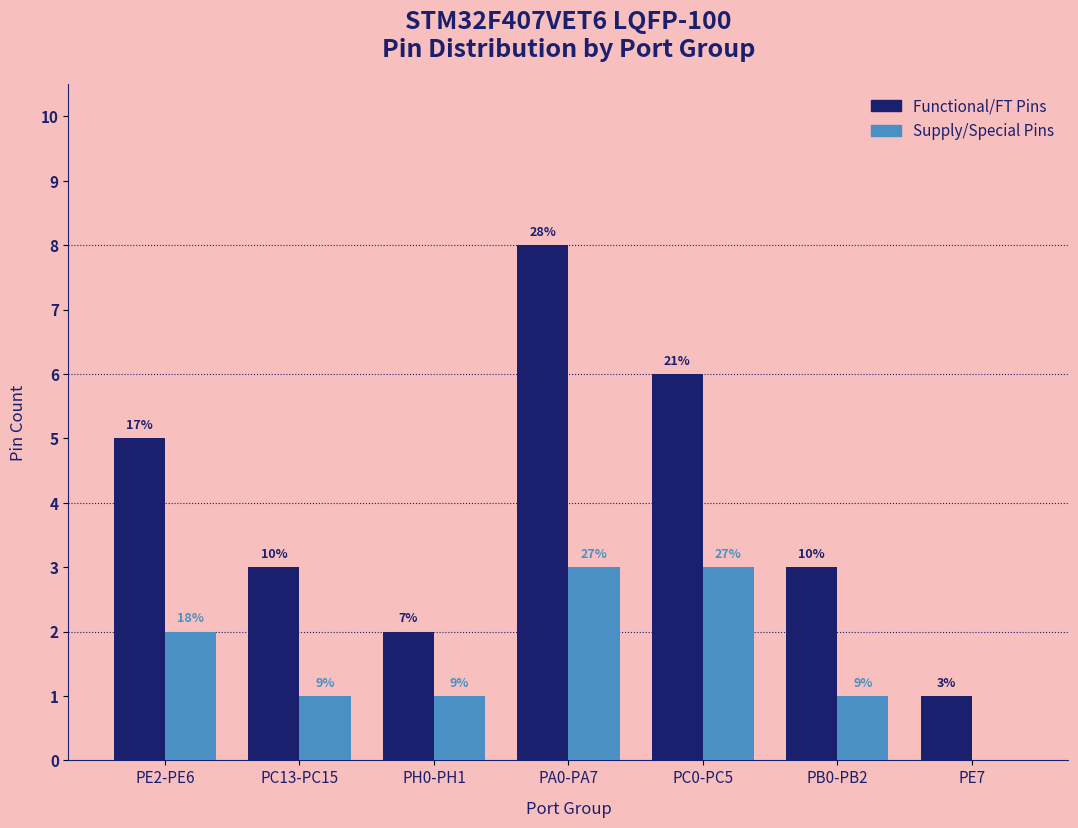

Does the chart contain stacked bars?

No